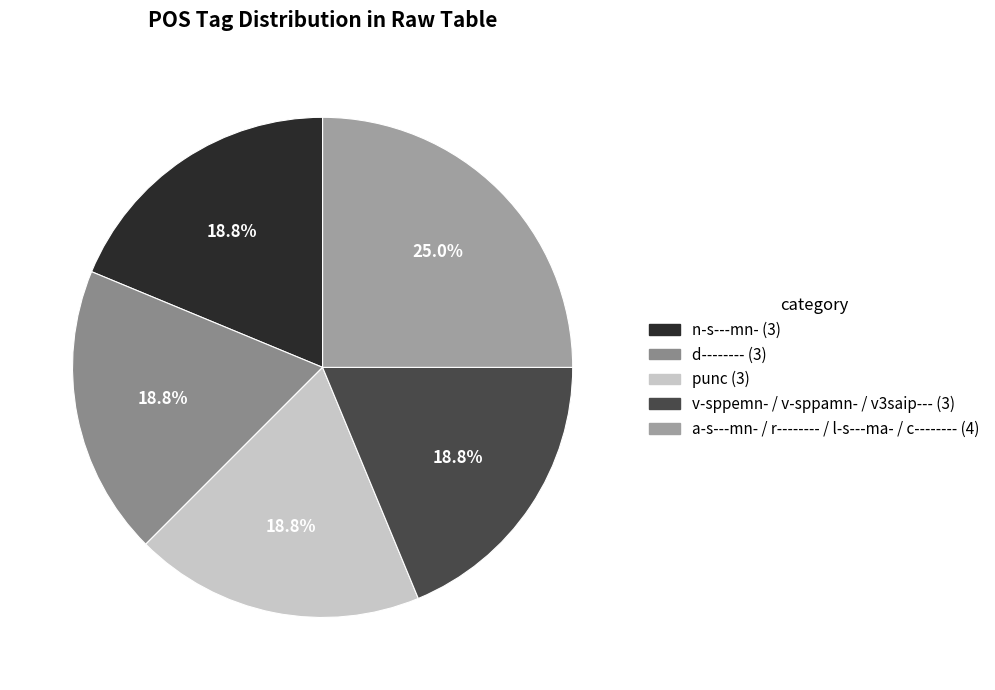

How many slices are in this pie chart?

5